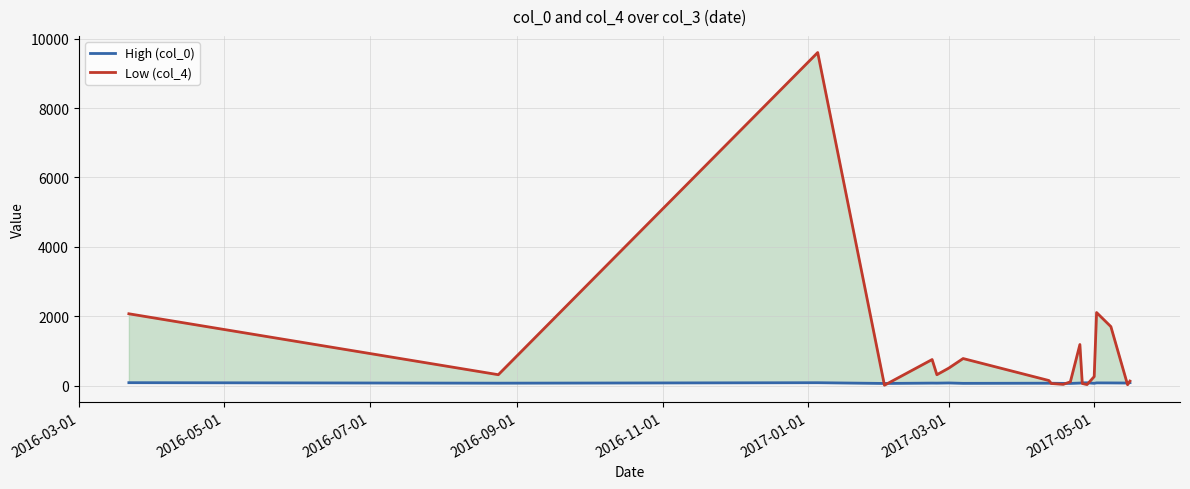

What position from the right is 2016-05-01?

20